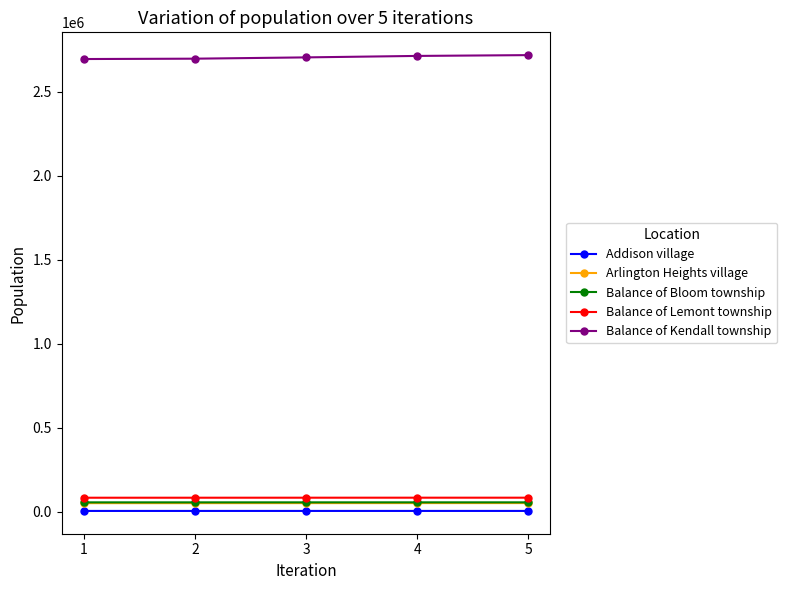

True or false: Balance of Lemont township and Arlington Heights village cross at least once.

False